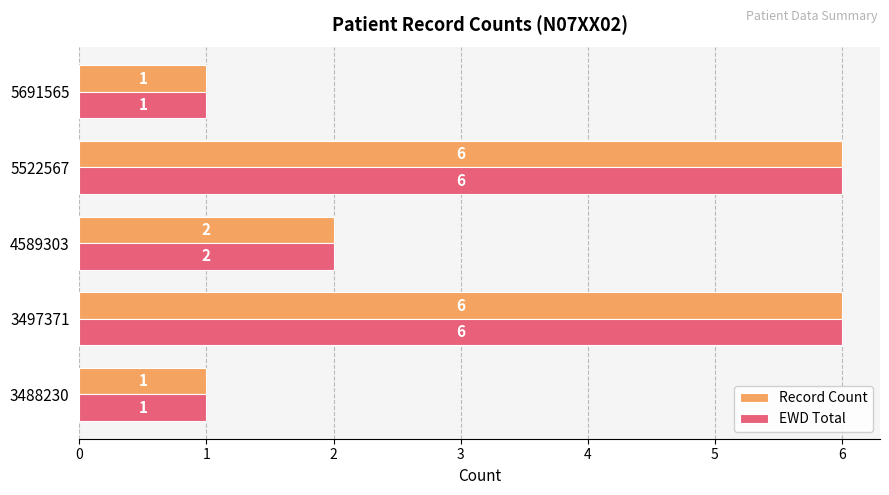

Where is EWD Total nearest to the value 3?

4589303